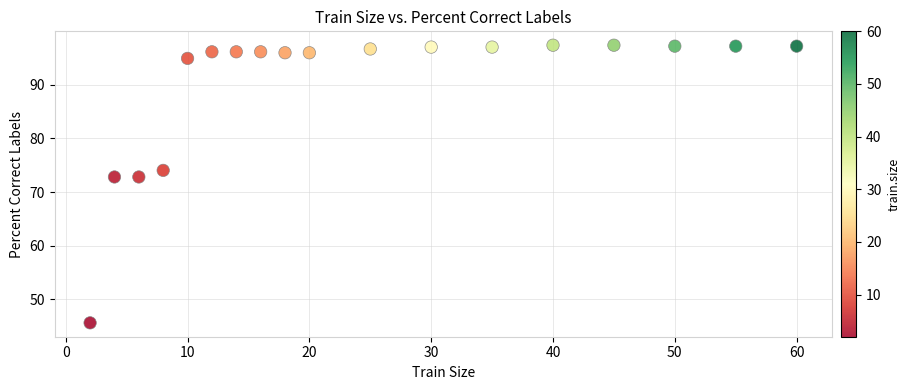

What is the range of Y values (max minus min)?

51.8